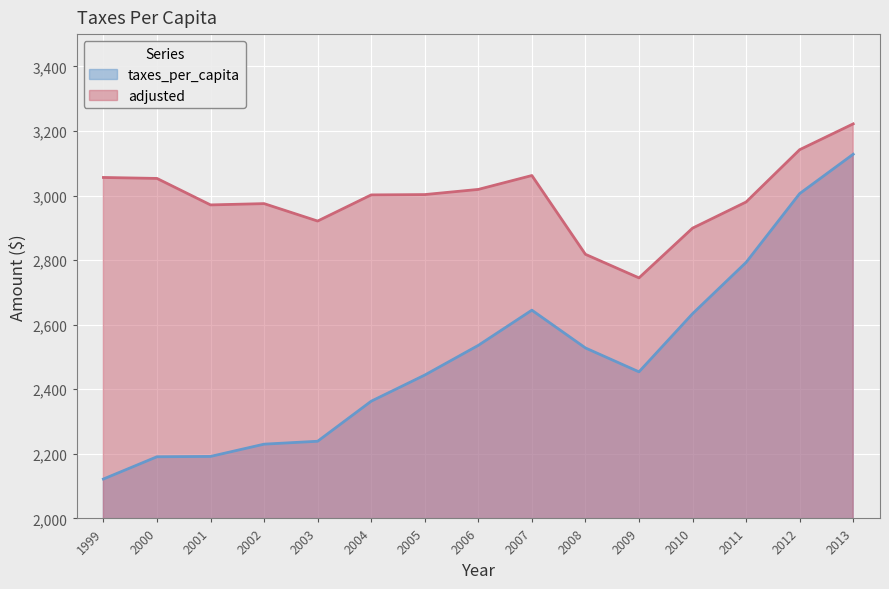

Is it true that taxes_per_capita equals 2536 at 2006?

True